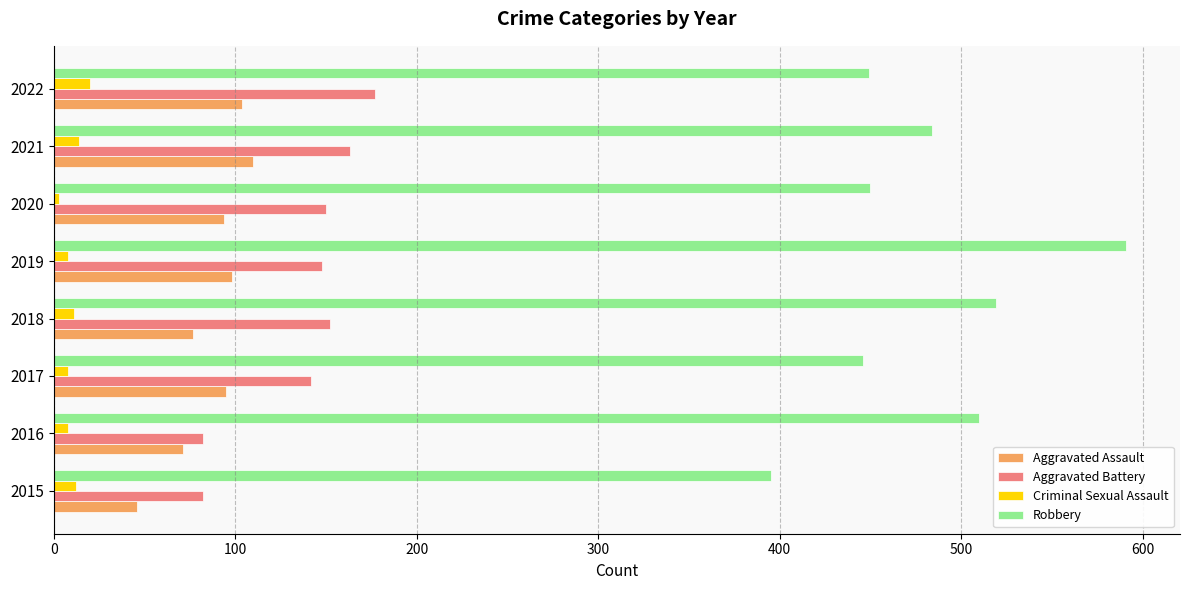

What is the average value of the Aggravated Assault series?

87